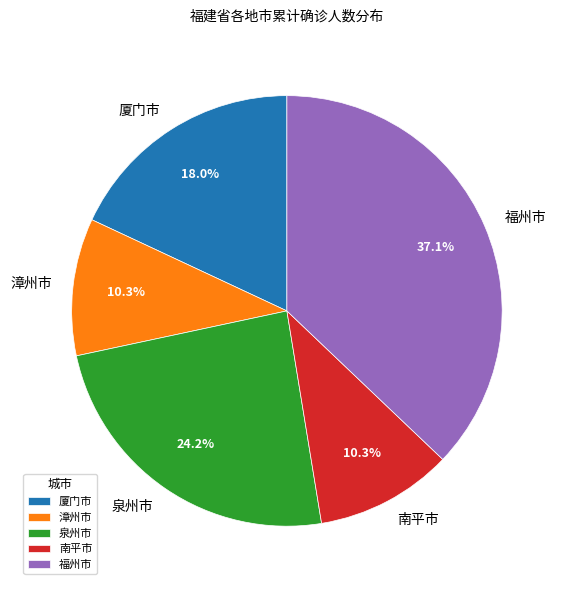

Is there a majority slice in this chart?

No